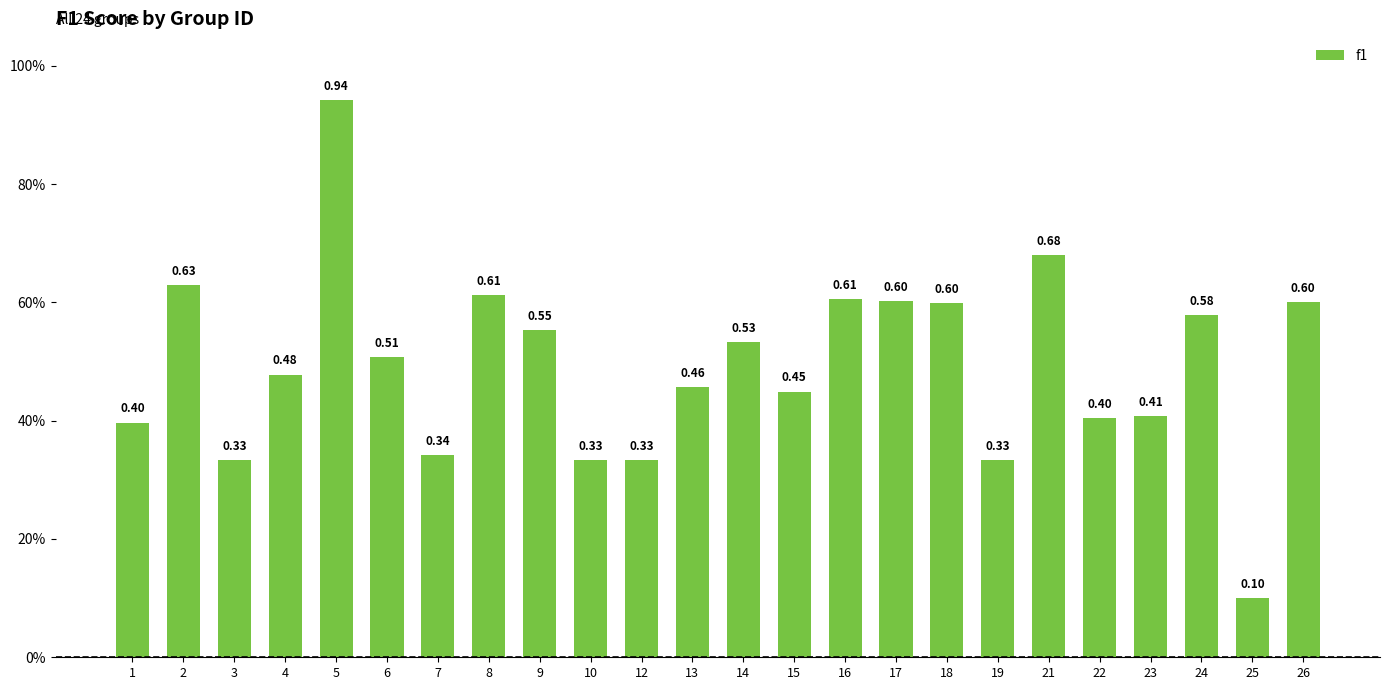

Rank the categories by value from highest to lowest.

5, 21, 2, 8, 16, 17, 26, 18, 24, 9, 14, 6, 4, 13, 15, 23, 22, 1, 7, 3, 10, 12, 19, 25